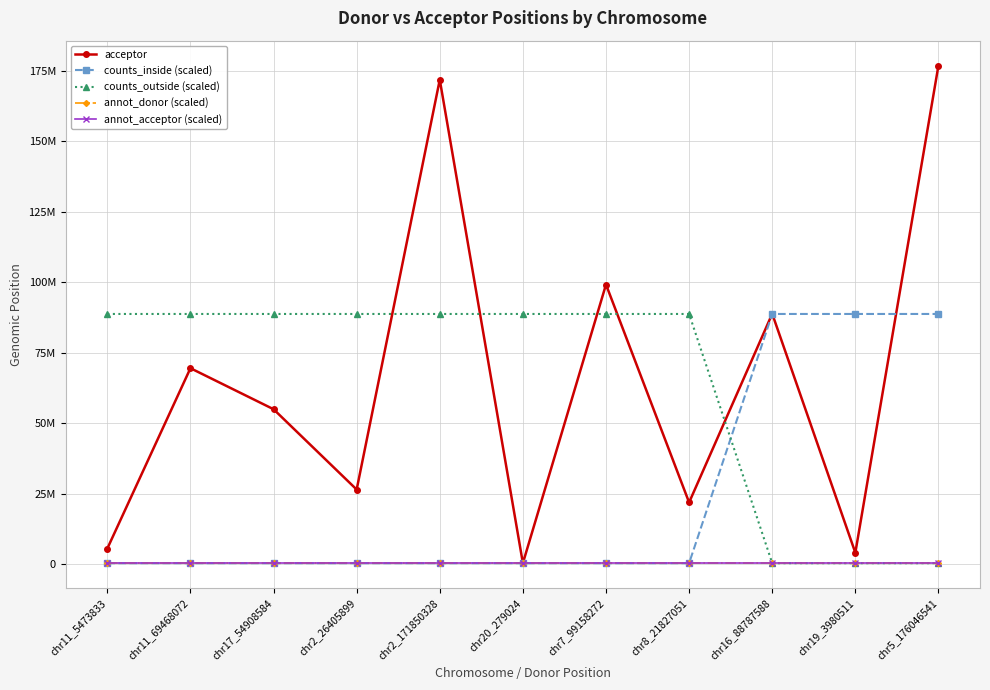

The value of counts_inside (scaled) at chr16_88787588 is 88713700.5. True or false?

True